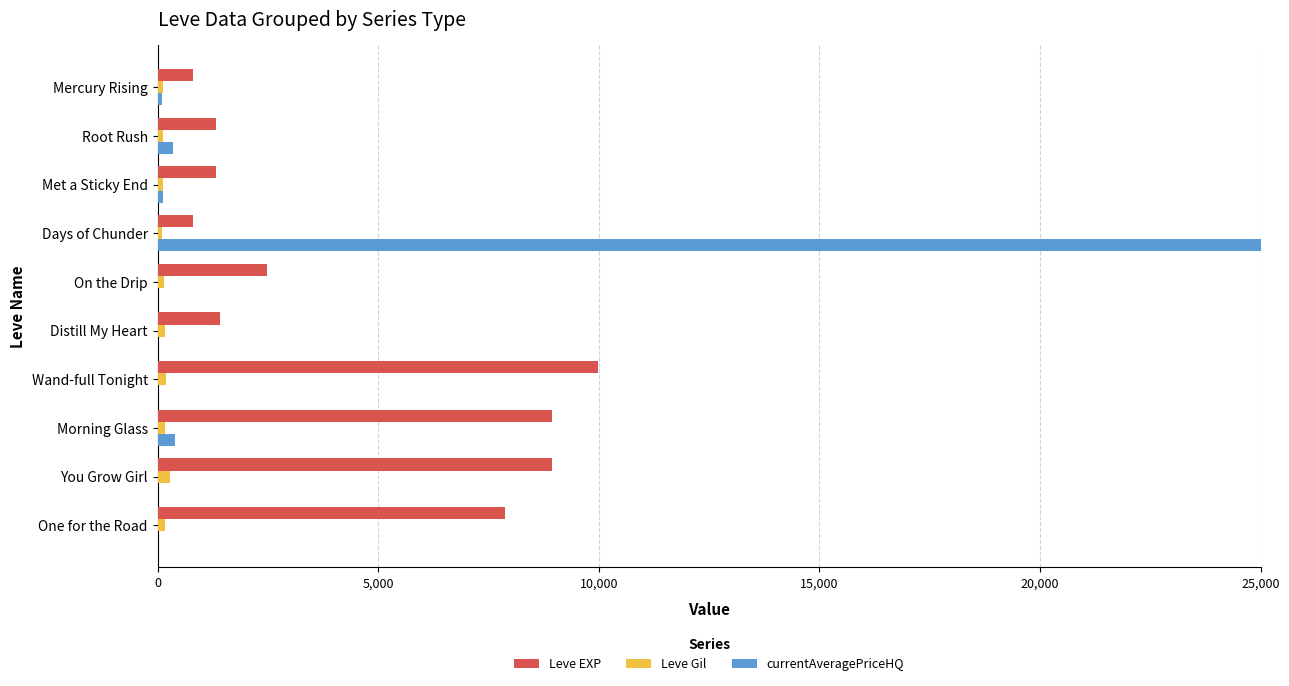

The value of Leve EXP at Wand-full Tonight is 9990. True or false?

True